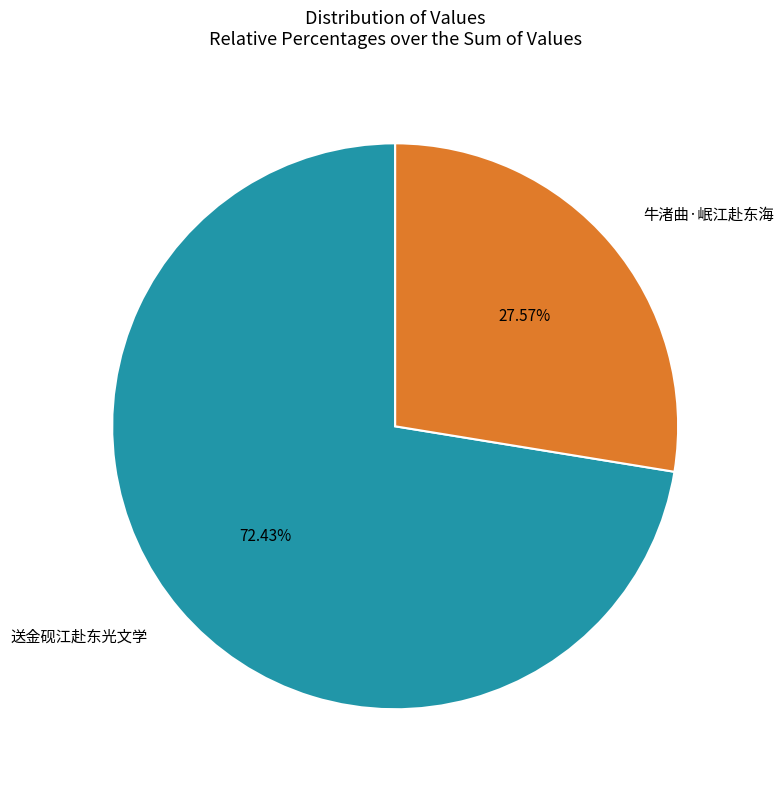

Rank the categories by value from lowest to highest.

牛渚曲·岷江赴东海, 送金砚江赴东光文学